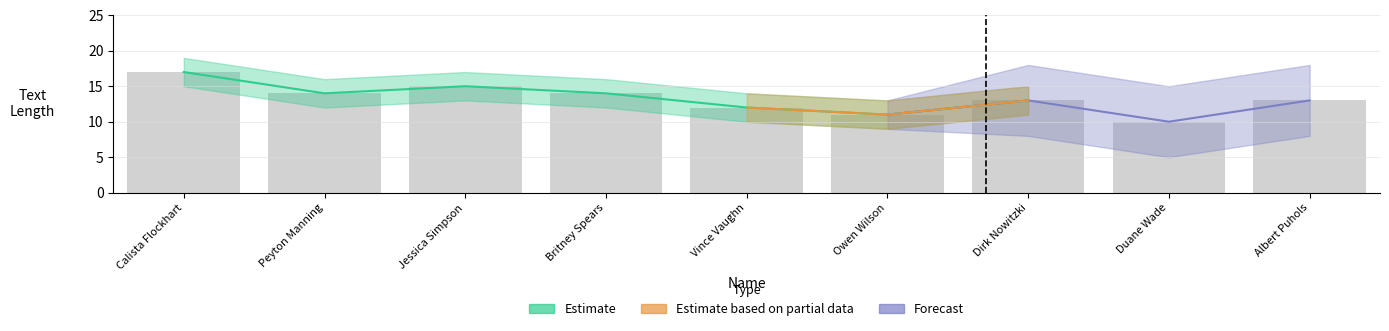

What is the sum of all values?

119